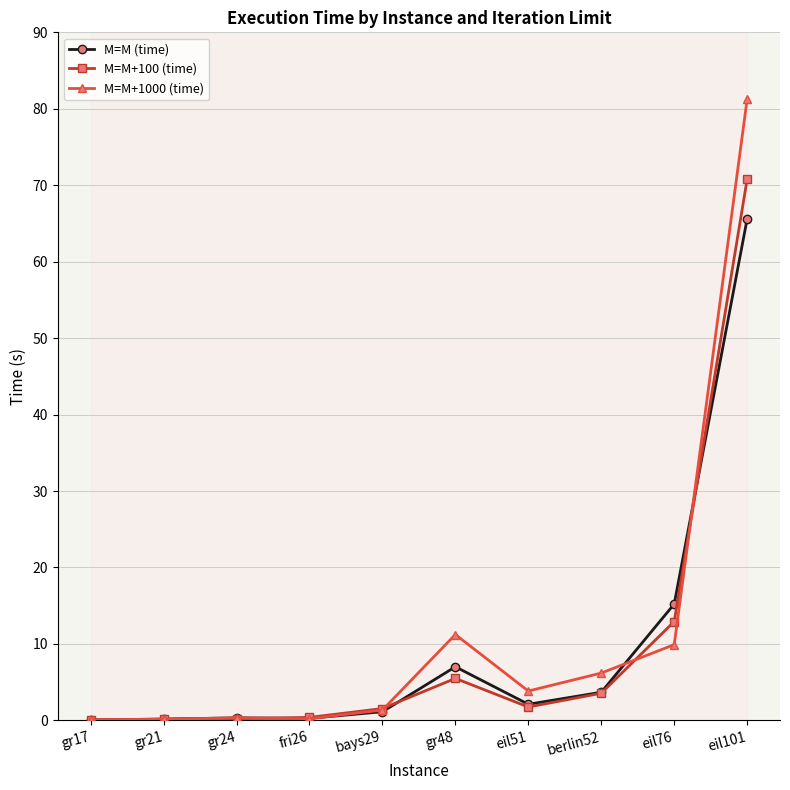

What is the greatest value displayed?

81.3